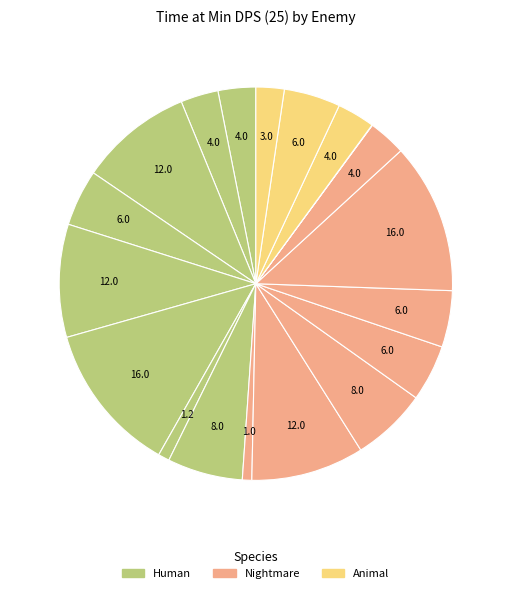

Count the number of slices in the pie.

19